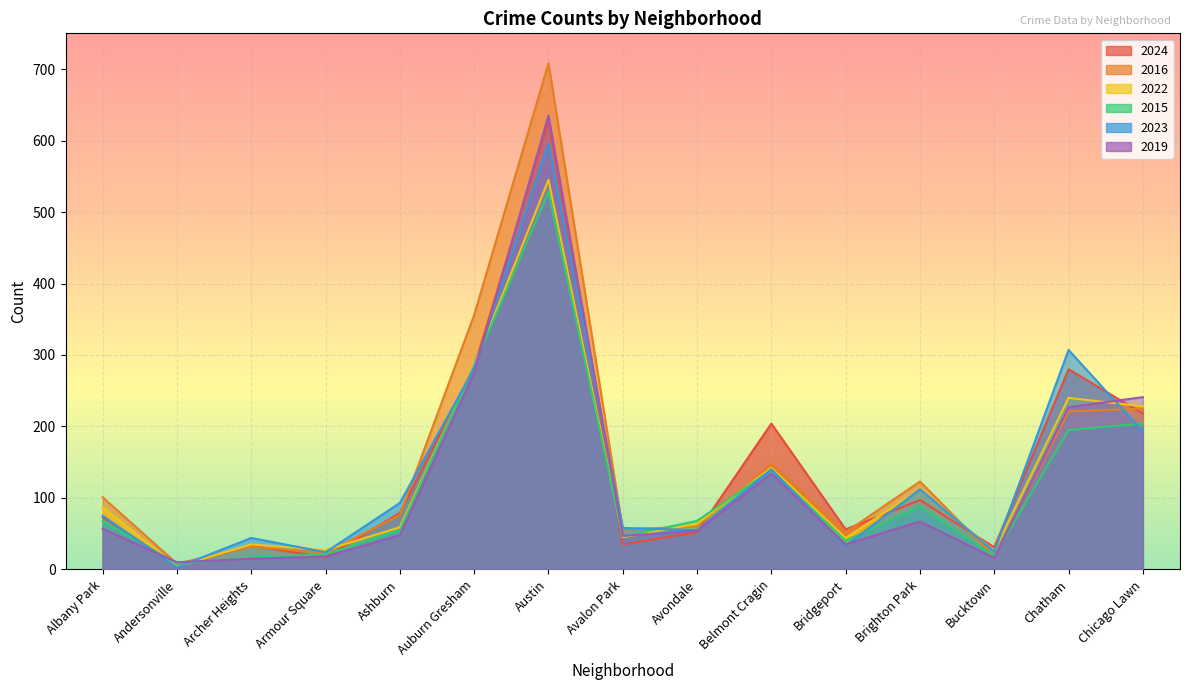

How many interior local valleys does the 2015 series have?

4